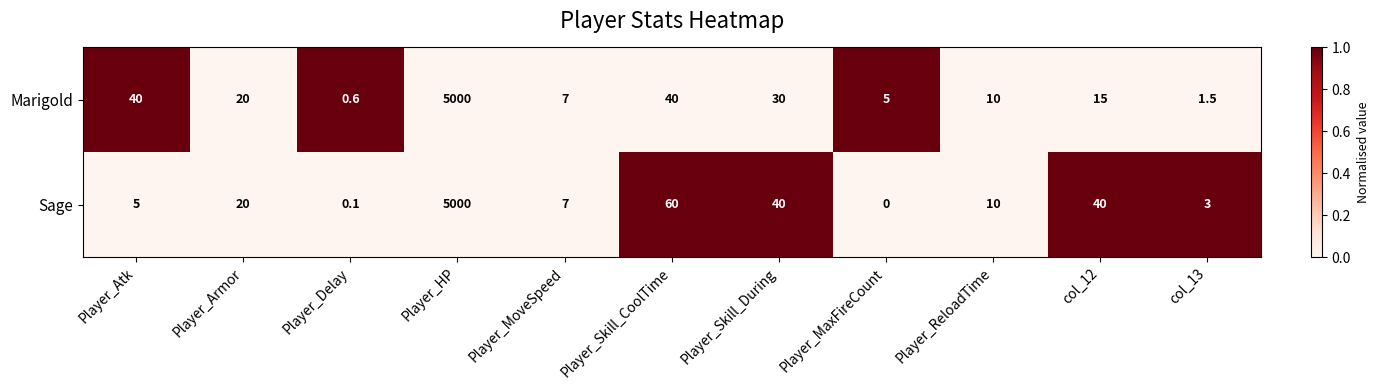

The Sage series shows 3.0 at col_13. True or false?

True